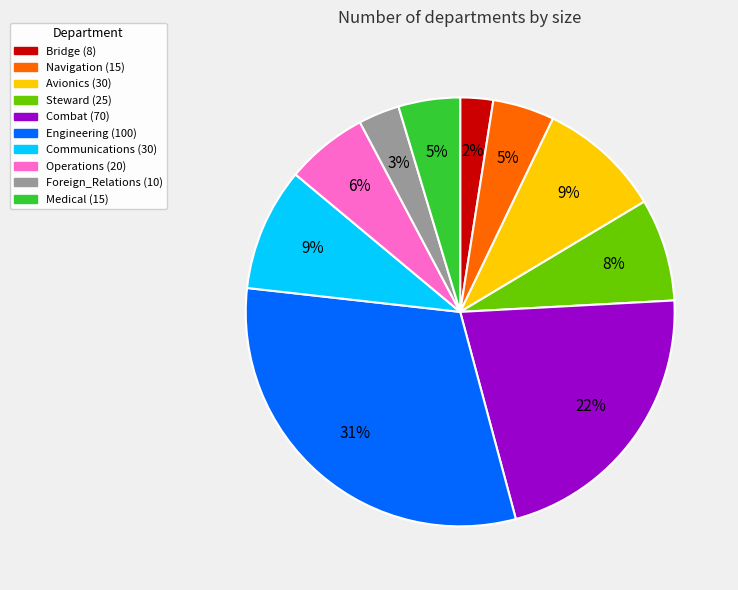

To the nearest percent, what percentage of the pie is Foreign_Relations?

3%